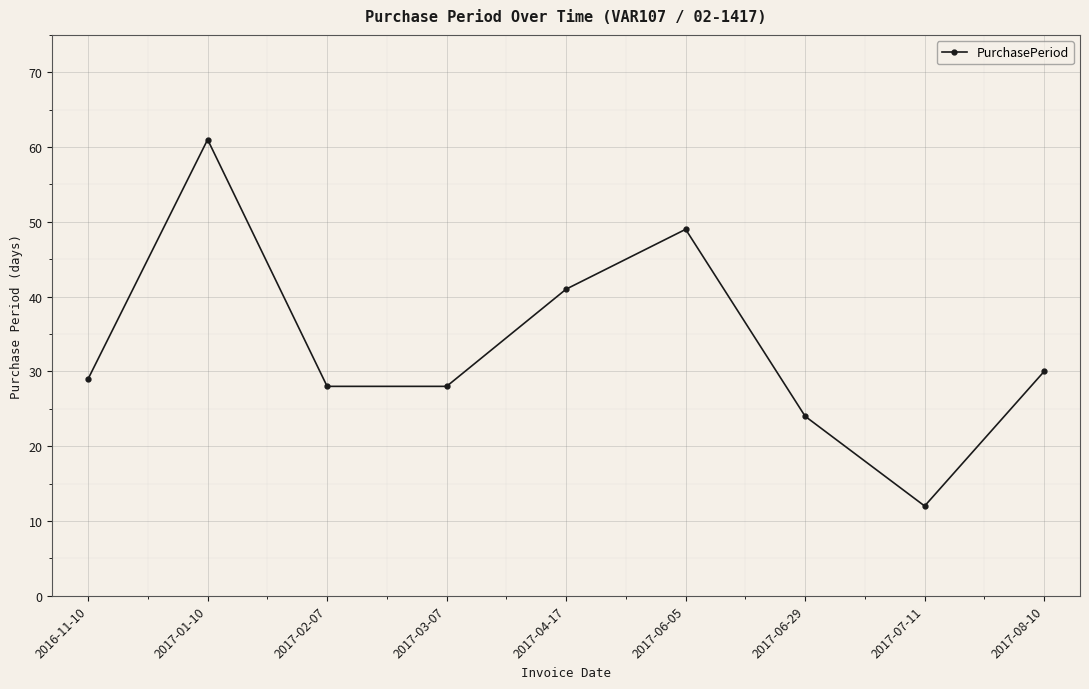

What is the change in value from 2016-11-10 to 2017-07-11?

-17